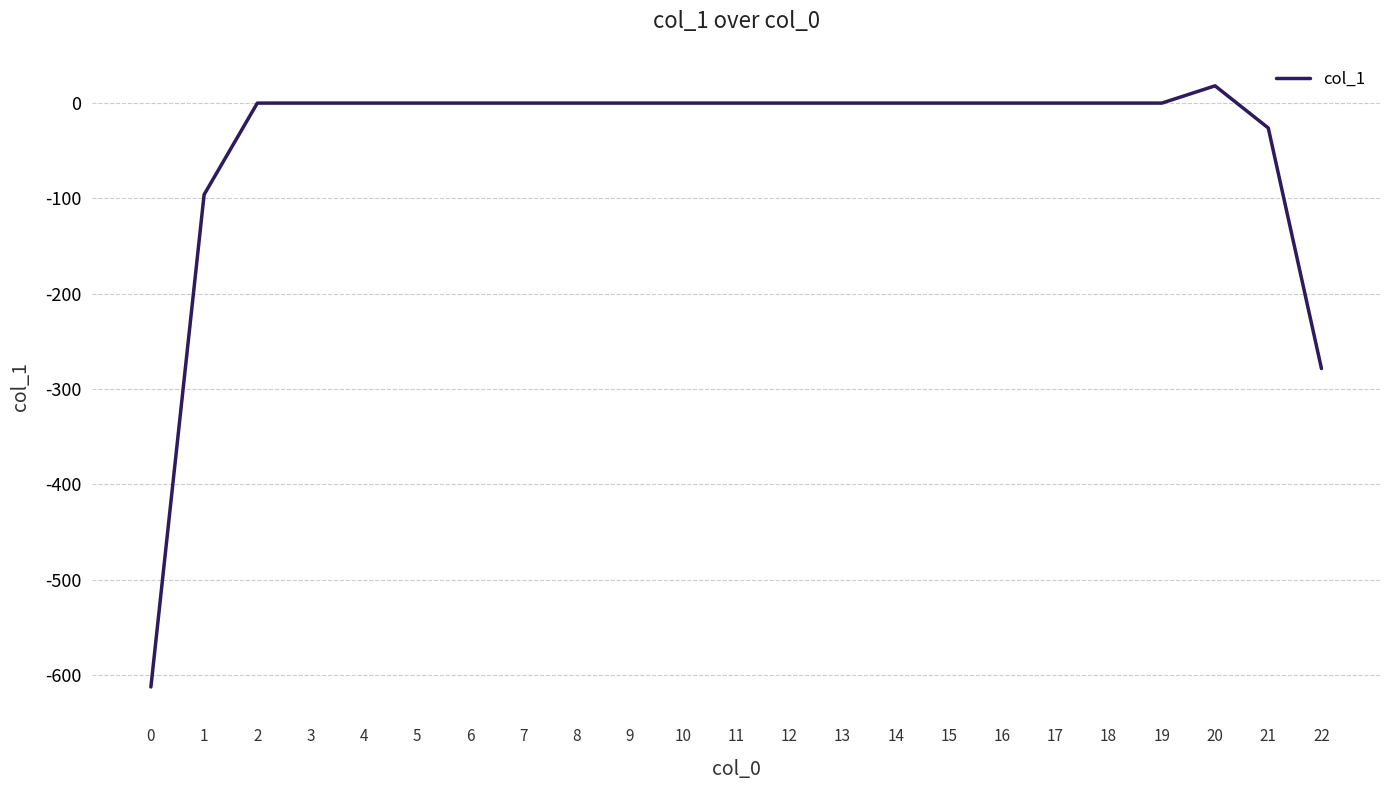

Which category has the highest value across all series?

20